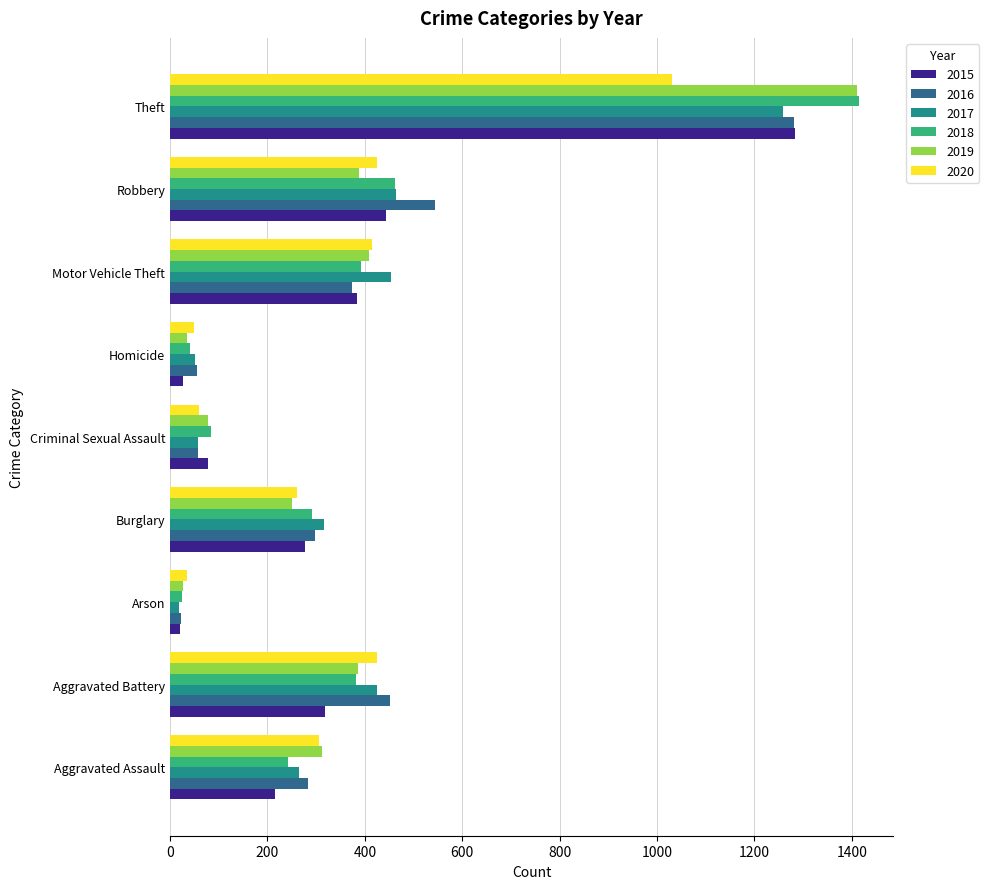

True or false: 2019 has a value of 1411 at Theft.

True